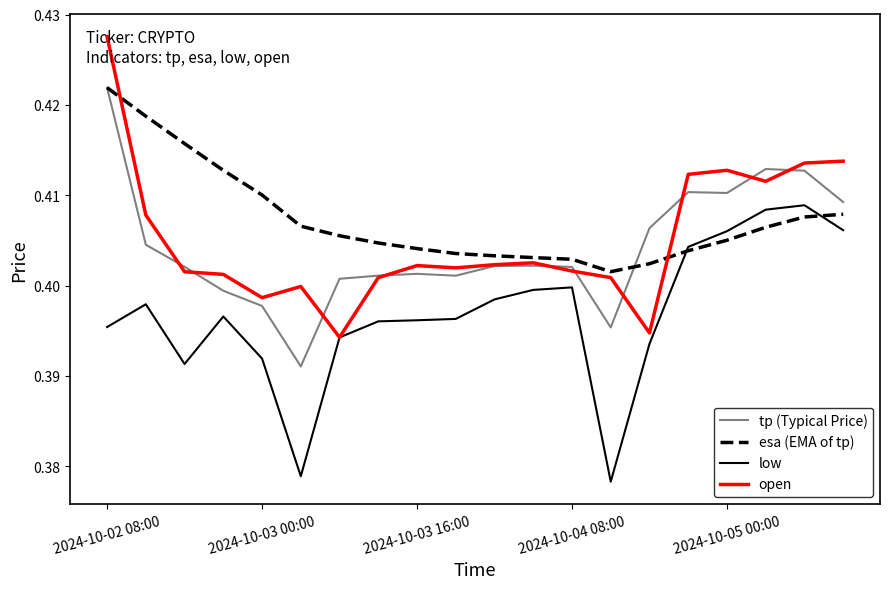

After their last crossing, which series has the higher values: open or esa (EMA of tp)?

open